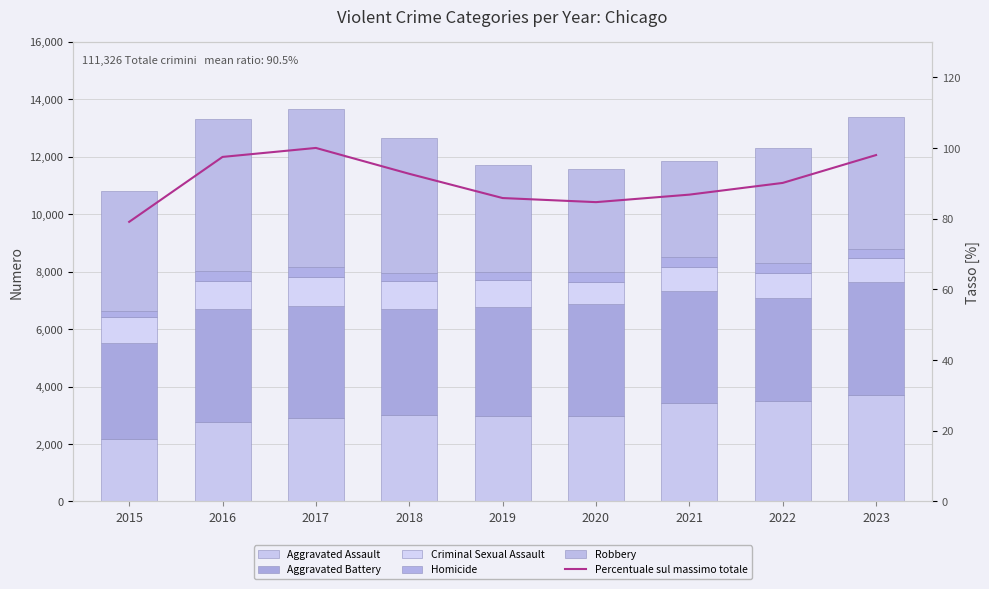

At which category is the sum across all series the highest?

2017